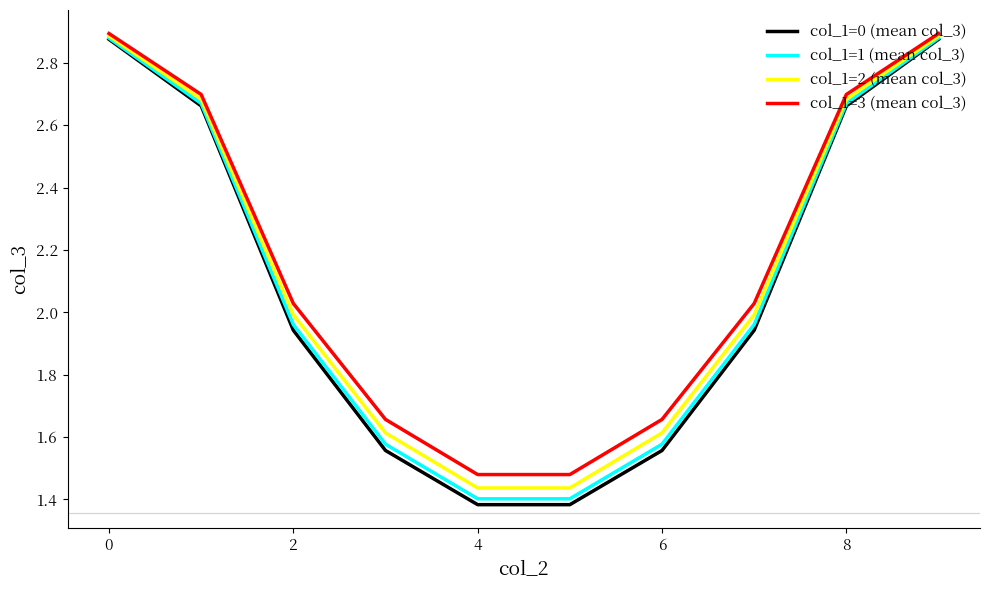

Which series has the widest spread of values?

col_1=0 (mean col_3)